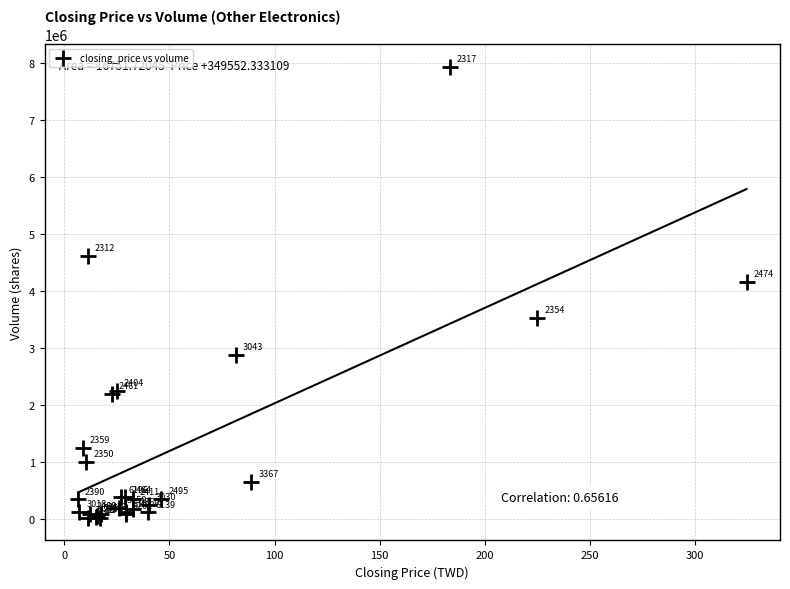

What Y value in the scatter plot is closest to 3973522?

4160146